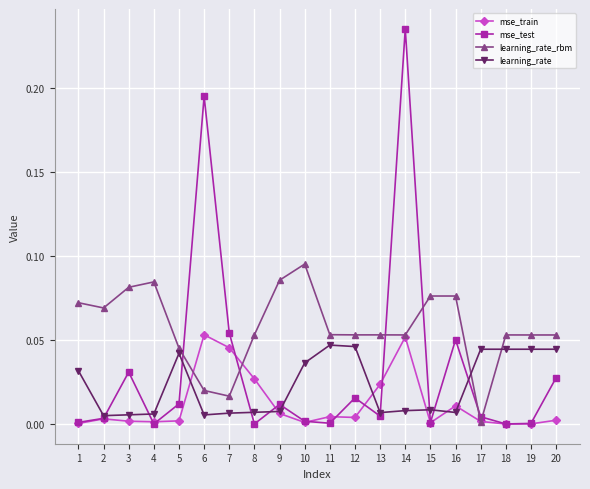

Does the chart have visible grid lines?

Yes